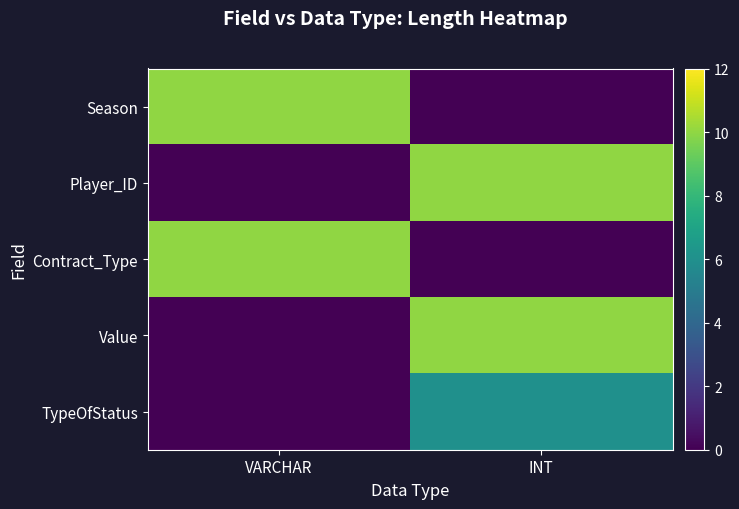

Rank the series at INT from highest to lowest value.

Player_ID, Value, TypeOfStatus, Season, Contract_Type